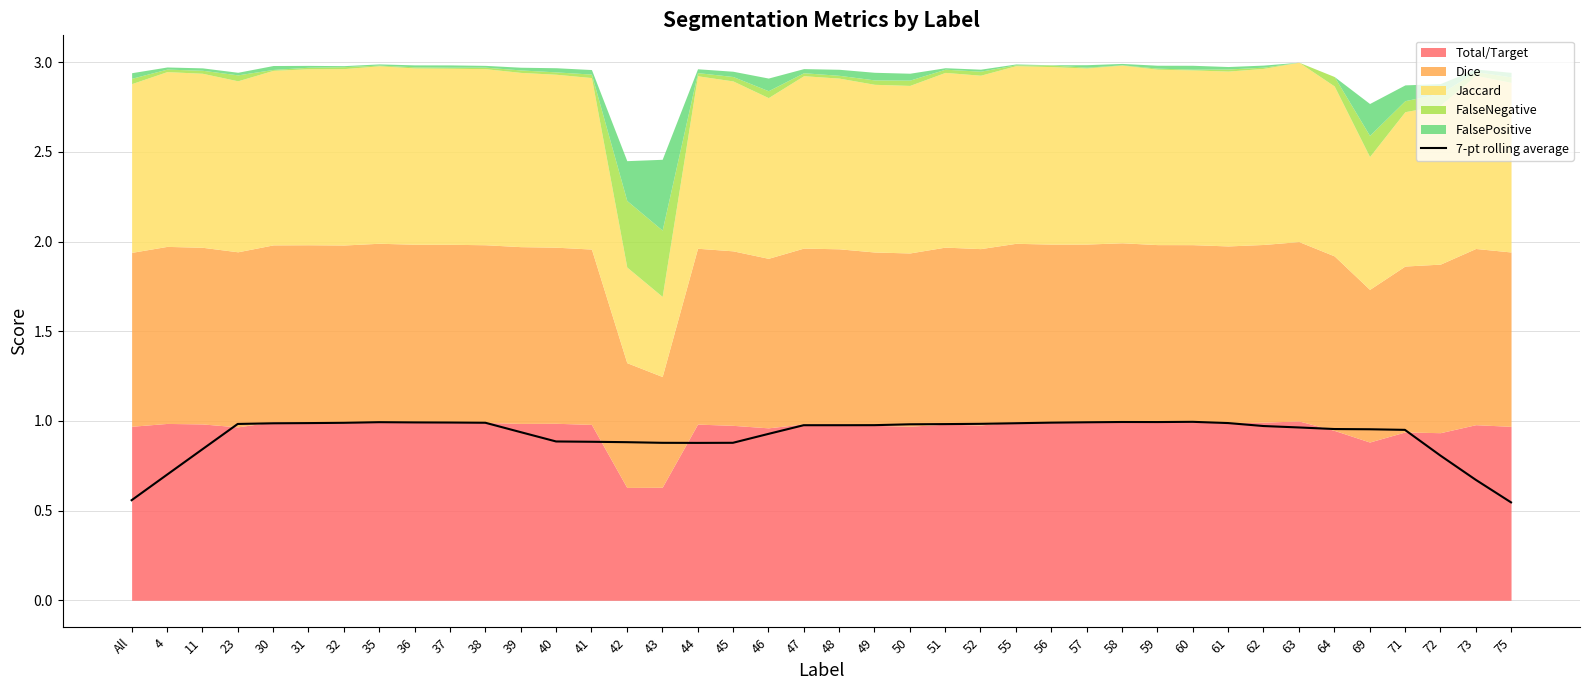

Rank the categories by value from highest to lowest.

60, 58, 59, 35, 57, 36, 37, 56, 38, 32, 61, 31, 55, 30, 52, 23, 51, 50, 49, 47, 48, 62, 63, 64, 69, 71, 39, 46, 40, 41, 42, 45, 43, 44, 11, 72, 4, 73, All, 75